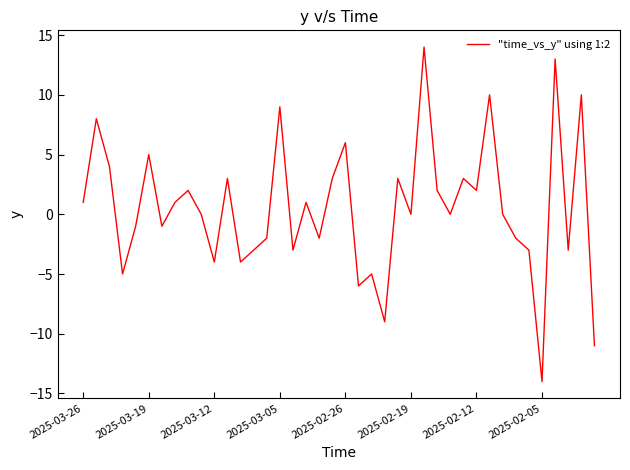

How many interior local valleys (lower than both neighbors) does the data have?

13